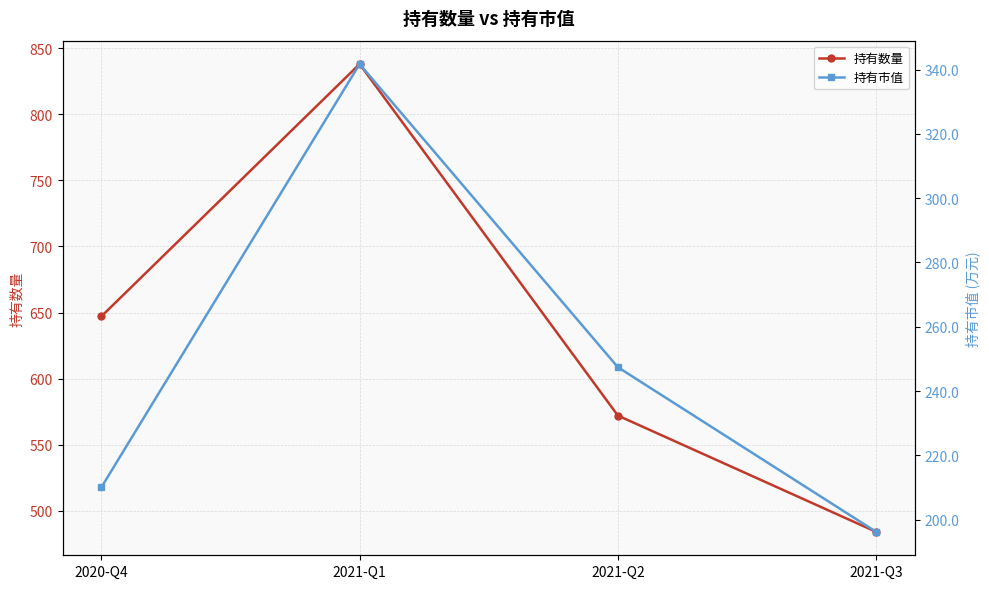

The 持有市值 series shows 196.2 at 2021-Q3. True or false?

True